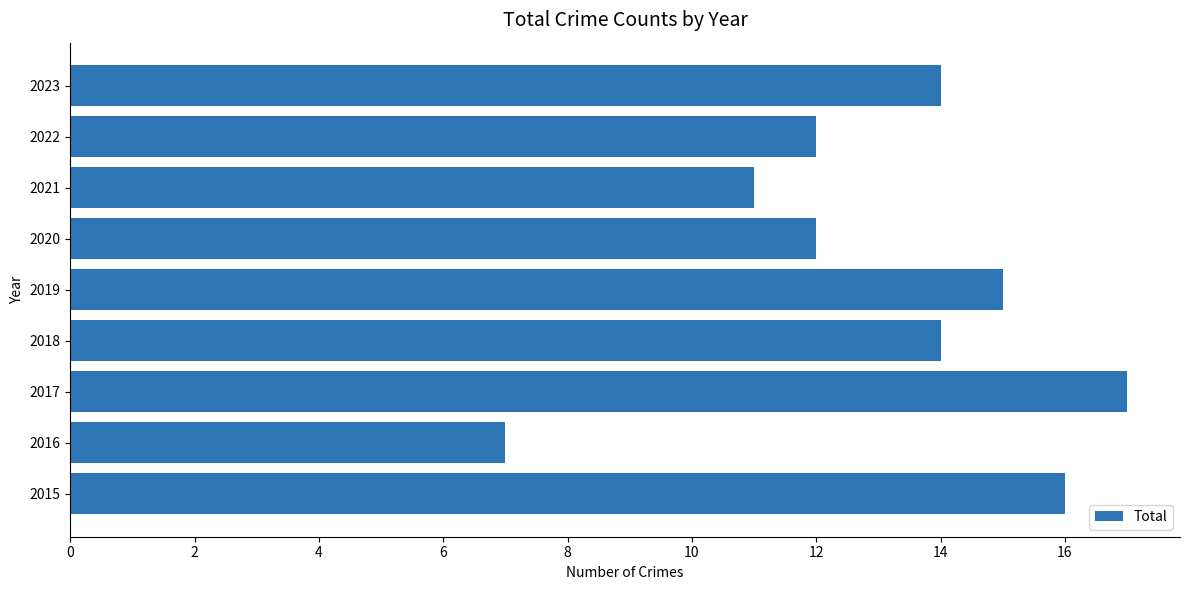

Count the number of categories in the chart.

9